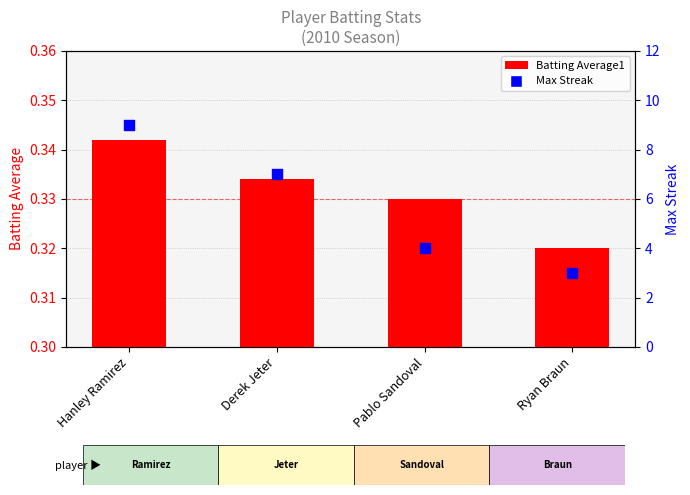

Which series contains the highest Y value?

Max Streak